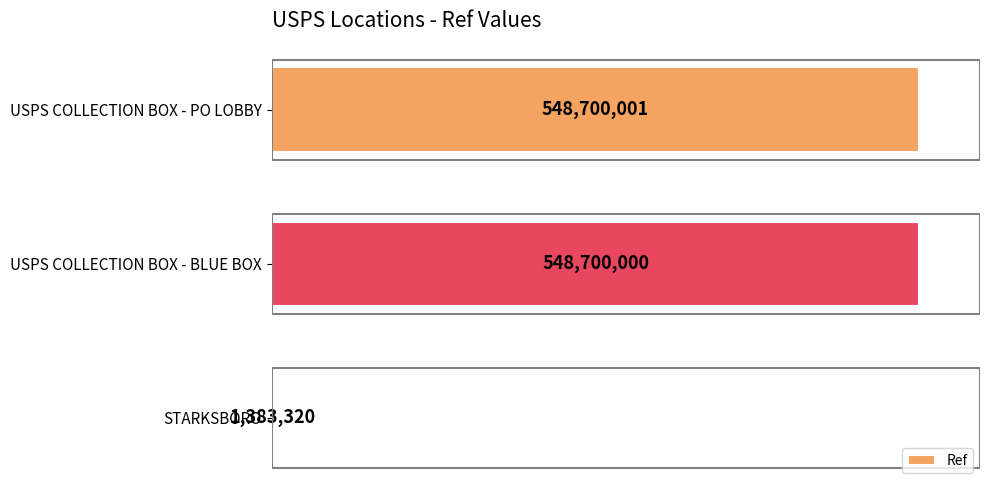

Does the chart contain stacked bars?

No